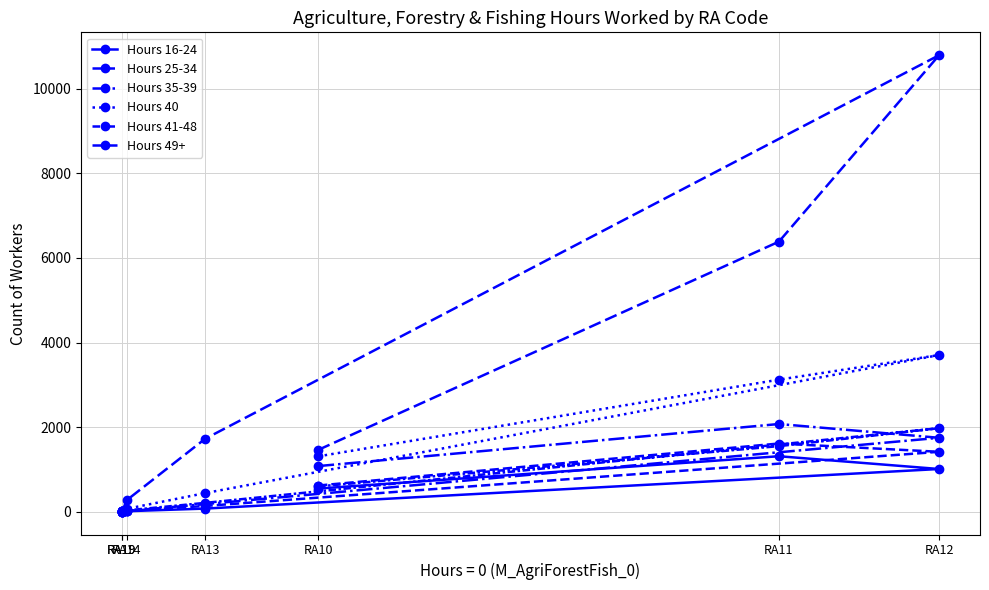

How many times do Hours 41-48 and Hours 25-34 cross each other?

1